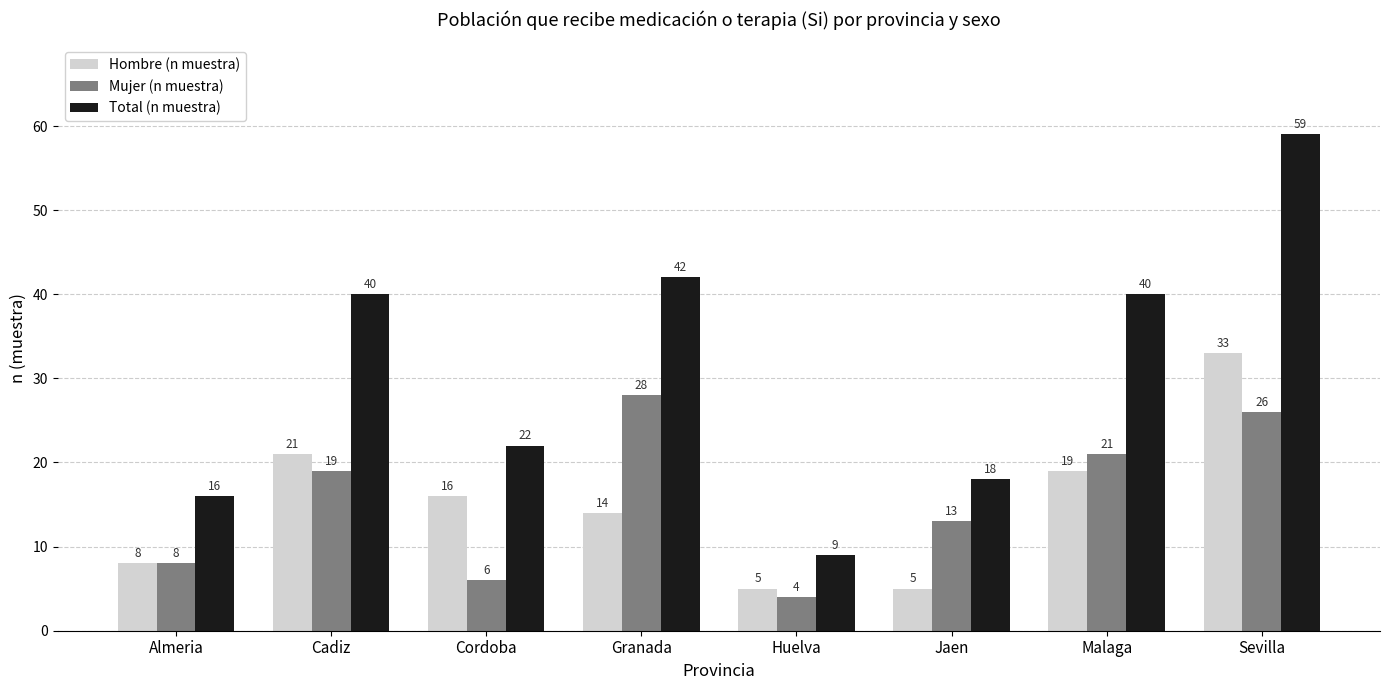

What is the minimum value shown in the chart?

4